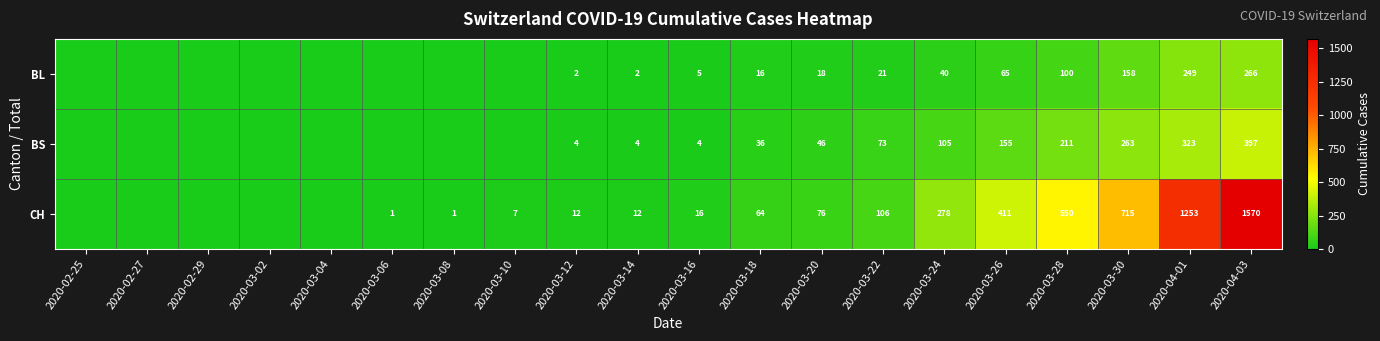

How many categories are shown in the chart?

20